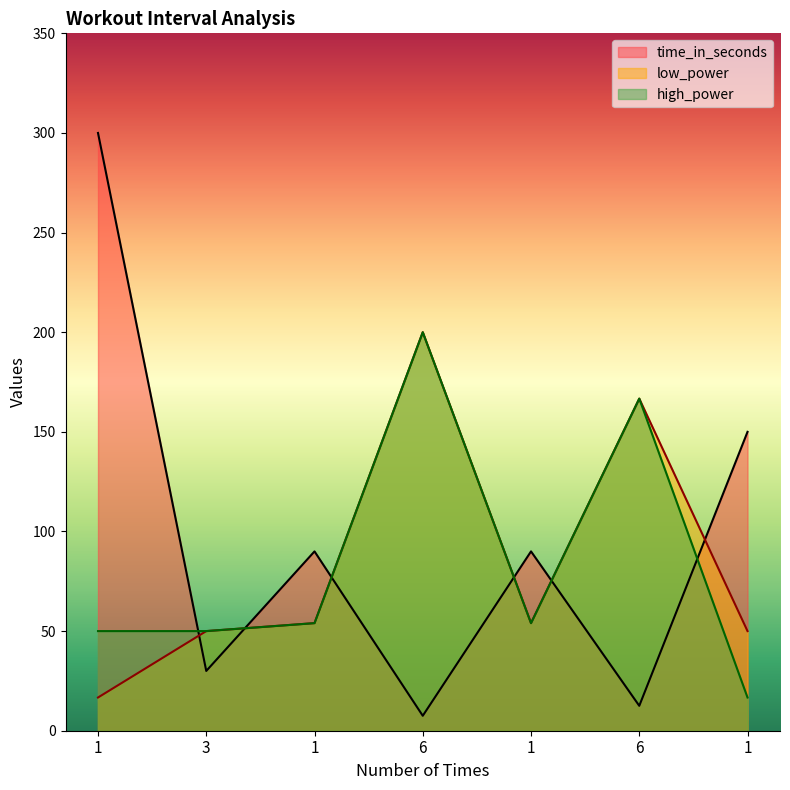

Where does the time_in_seconds series first go above 90?

1